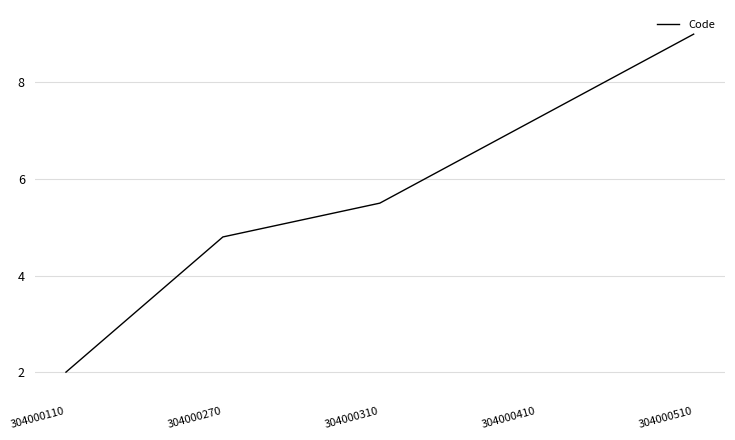

Does the chart have visible grid lines?

Yes